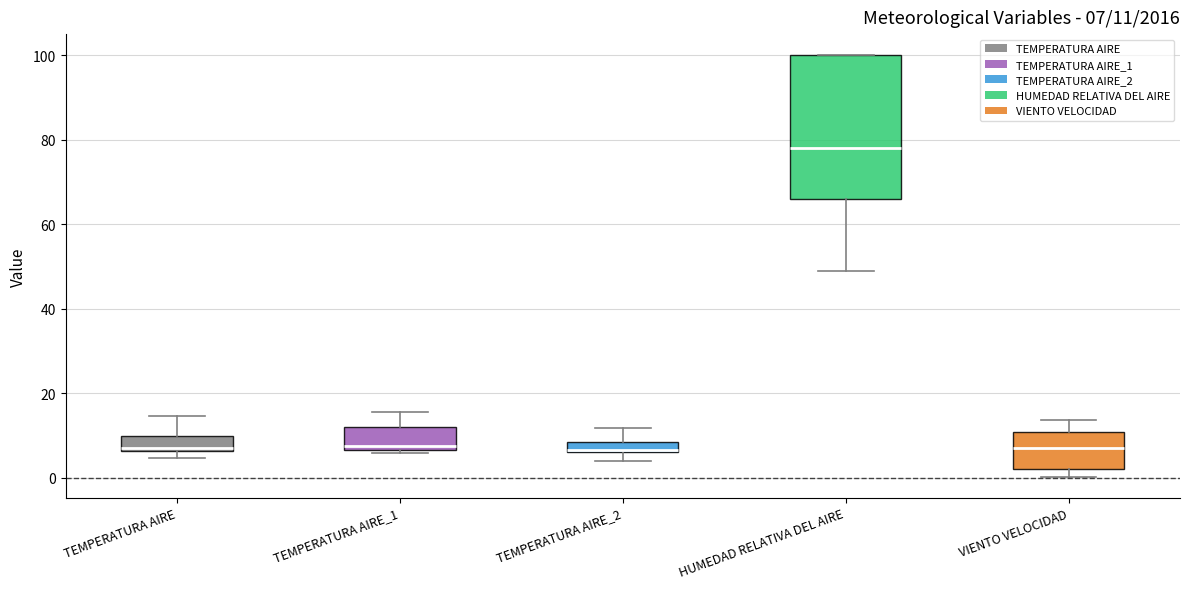

Comparing the boxes themselves (not the whiskers), which one is the tallest?

HUMEDAD RELATIVA DEL AIRE